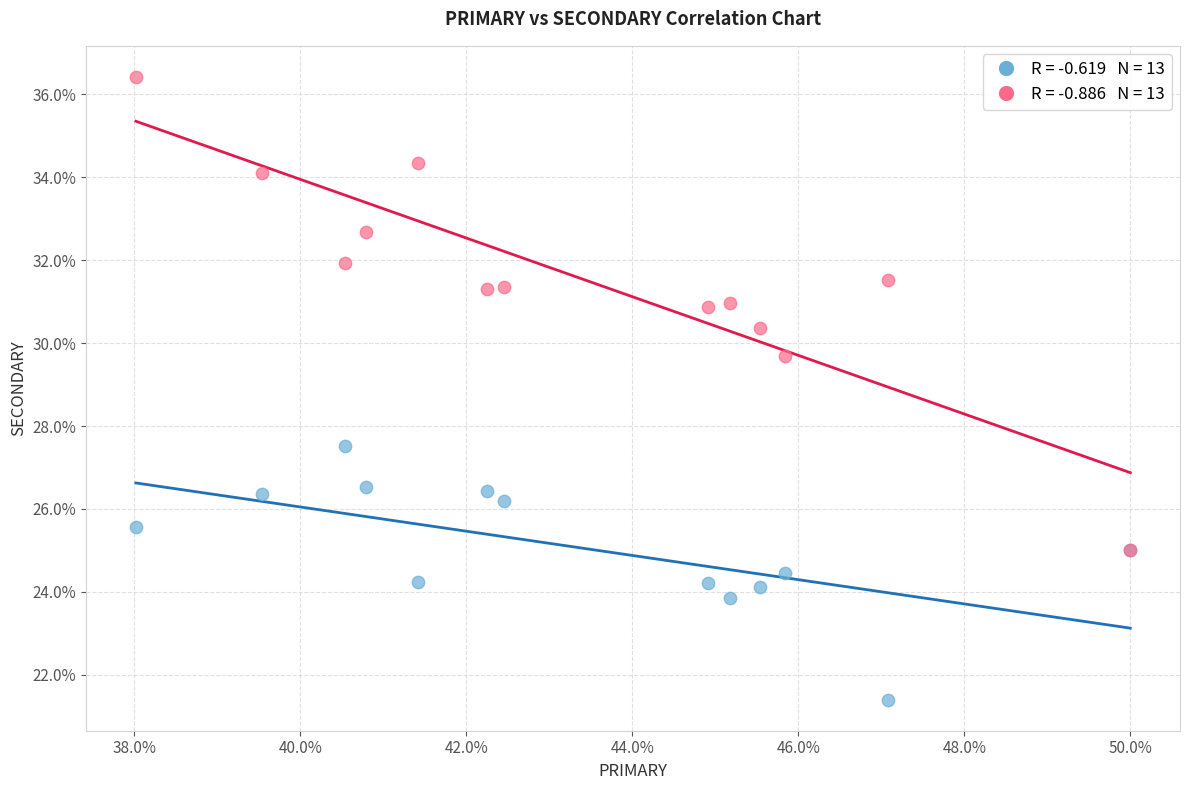

Across all series, what Y value is closest to 28?

27.5